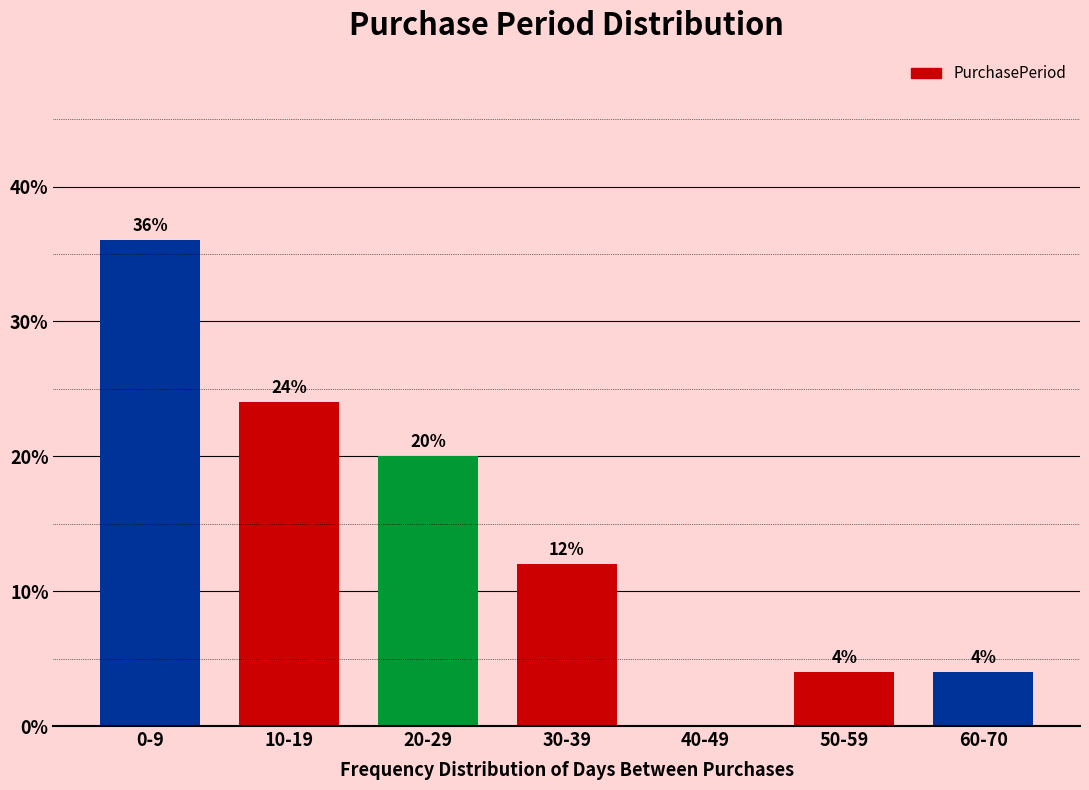

What is the sum of the values at 10-19 and 20-29?

44